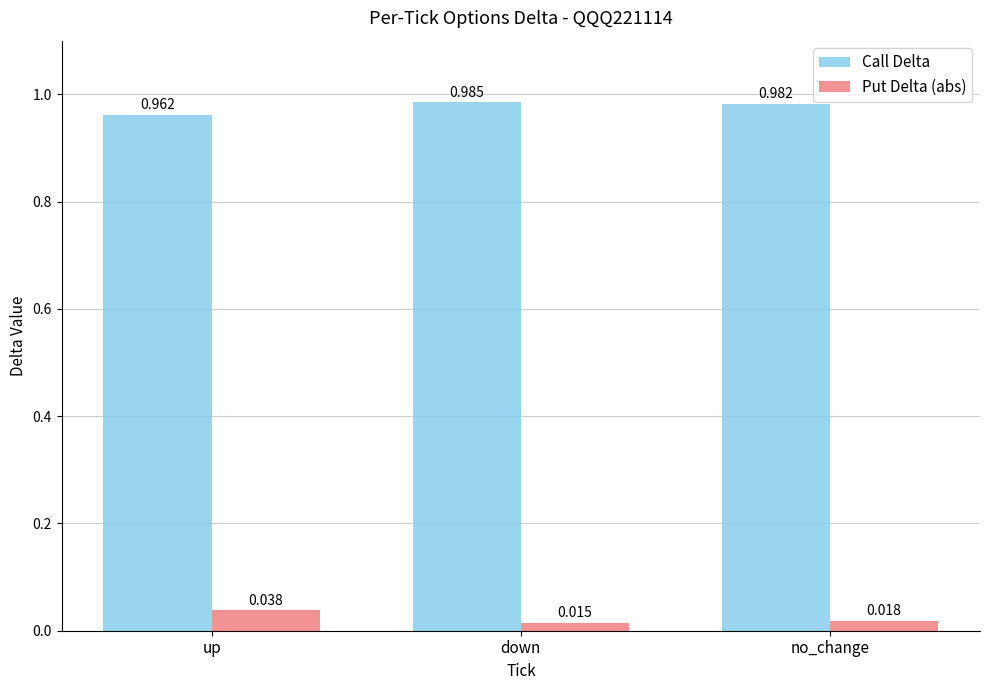

At which label does Call Delta reach its peak?

down